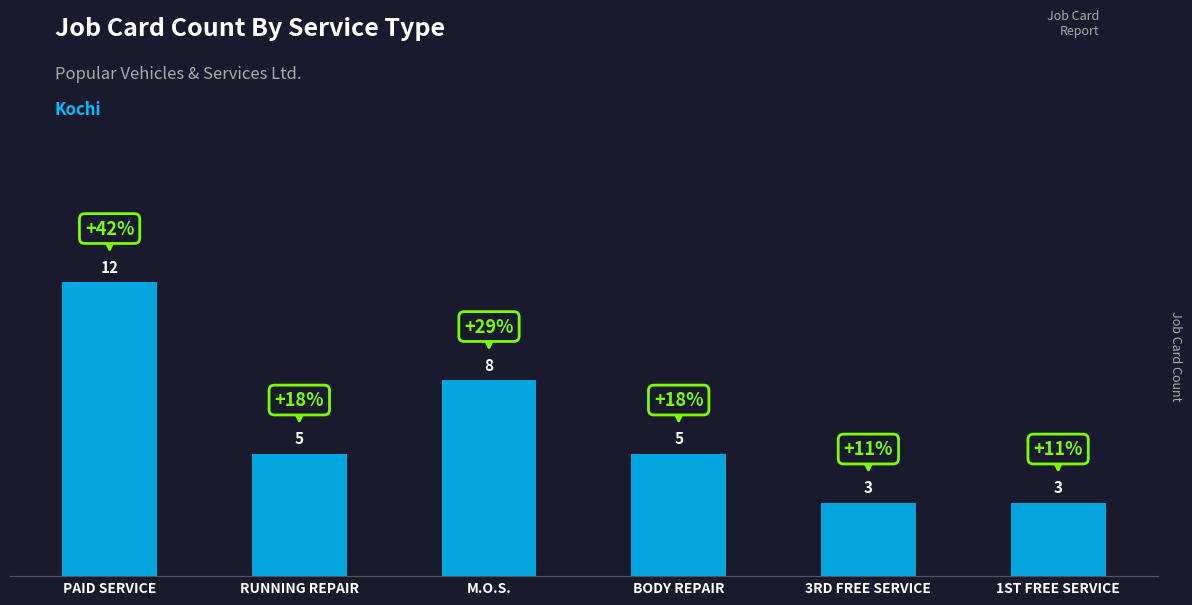

Reading right to left, what are all the values shown in this chart?

1ST FREE SERVICE=3	3RD FREE SERVICE=3	BODY REPAIR=5	M.O.S.=8	RUNNING REPAIR=5	PAID SERVICE=12